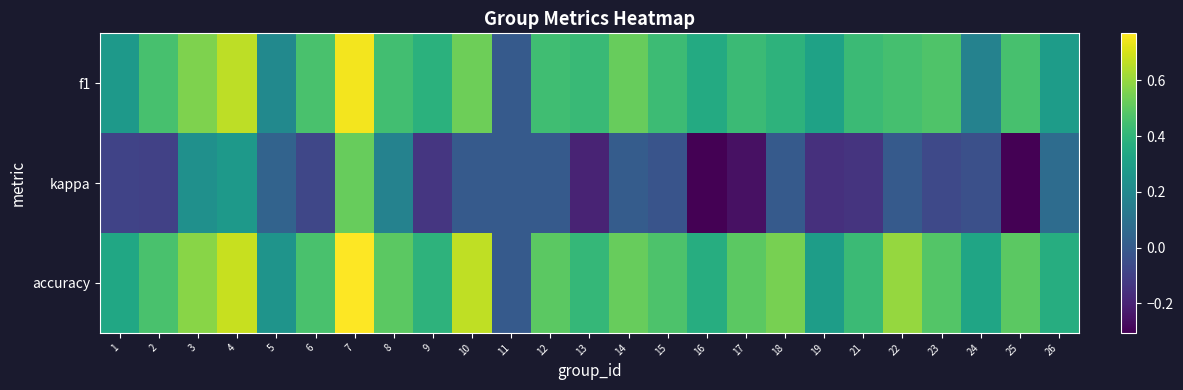

Reading left to right, list all the values displayed in this chart.

f1: 1=0.3	2=0.5	3=0.6	4=0.7	5=0.2	6=0.5	7=0.8	8=0.4	9=0.4	10=0.5	11=0.0	12=0.4	13=0.4	14=0.5	15=0.4	16=0.4	17=0.4	18=0.4	19=0.3	21=0.4	22=0.5	23=0.5	24=0.2	25=0.5	26=0.3
kappa: 1=-0.1	2=-0.1	3=0.2	4=0.3	5=0.0	6=-0.1	7=0.5	8=0.2	9=-0.1	10=0.0	11=0.0	12=0.0	13=-0.2	14=0.0	15=-0.0	16=-0.3	17=-0.3	18=0.0	19=-0.2	21=-0.1	22=0.0	23=-0.1	24=-0.0	25=-0.3	26=0.1
accuracy: 1=0.3	2=0.5	3=0.6	4=0.7	5=0.2	6=0.5	7=0.8	8=0.5	9=0.4	10=0.7	11=0.0	12=0.5	13=0.4	14=0.5	15=0.5	16=0.4	17=0.5	18=0.6	19=0.3	21=0.4	22=0.6	23=0.5	24=0.3	25=0.5	26=0.4